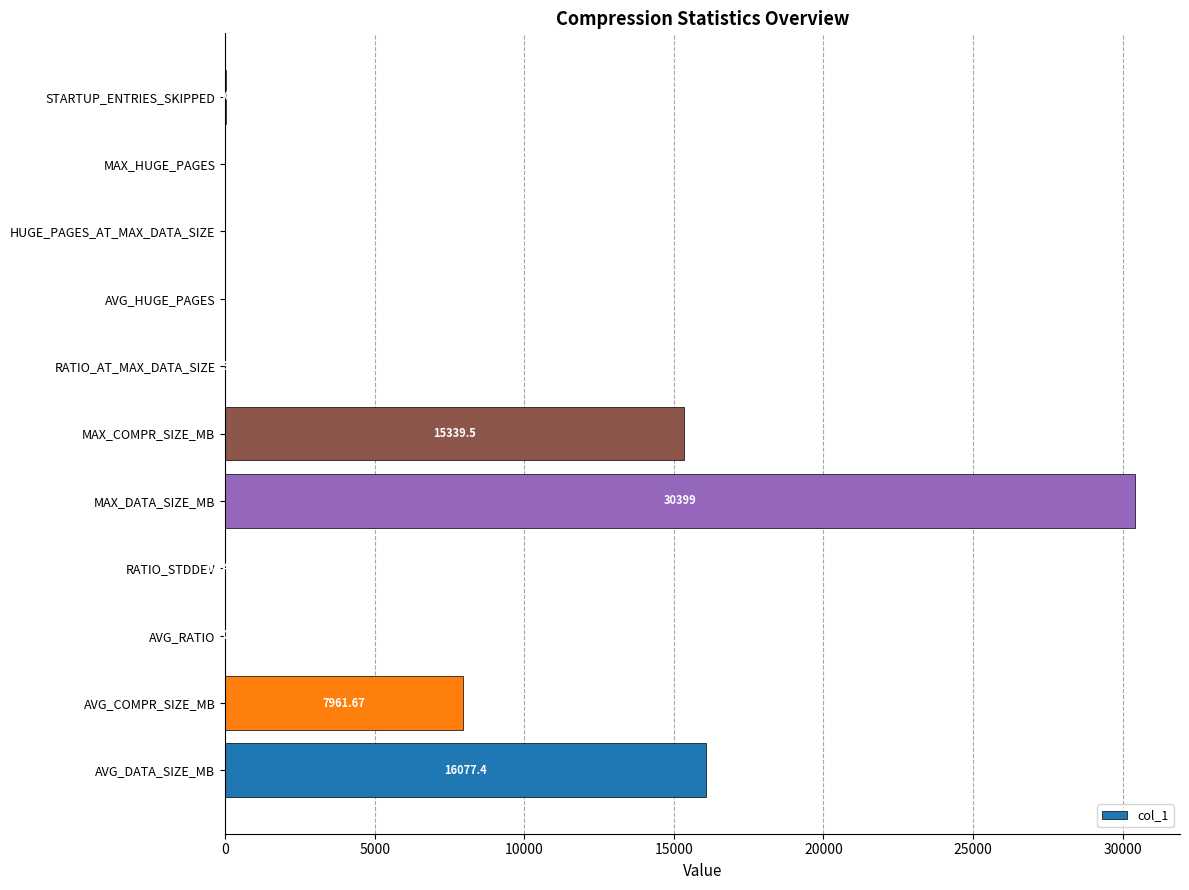

What is the sum of all values?

69811.8